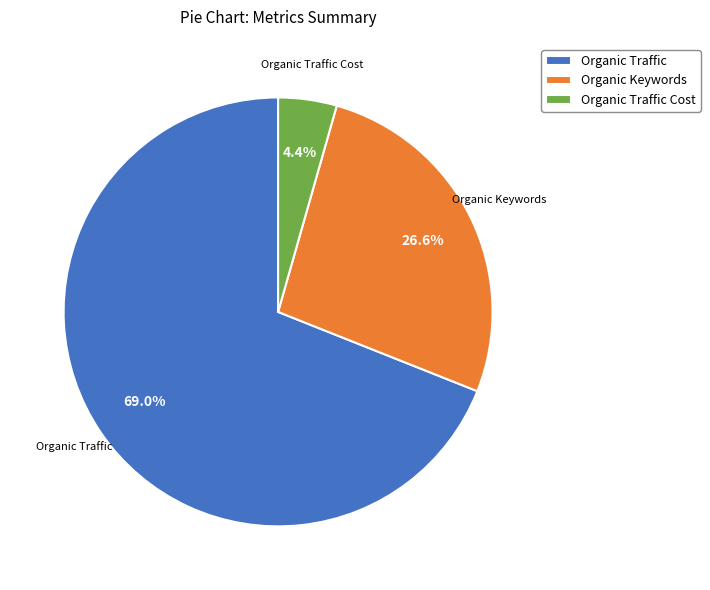

Is it true that Organic Traffic is 83% of the pie?

False